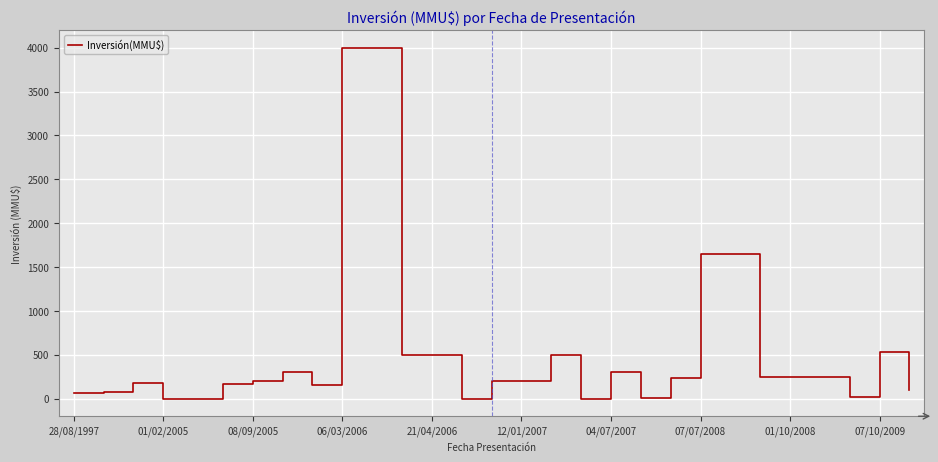

What is the difference between the maximum and minimum values?

4000